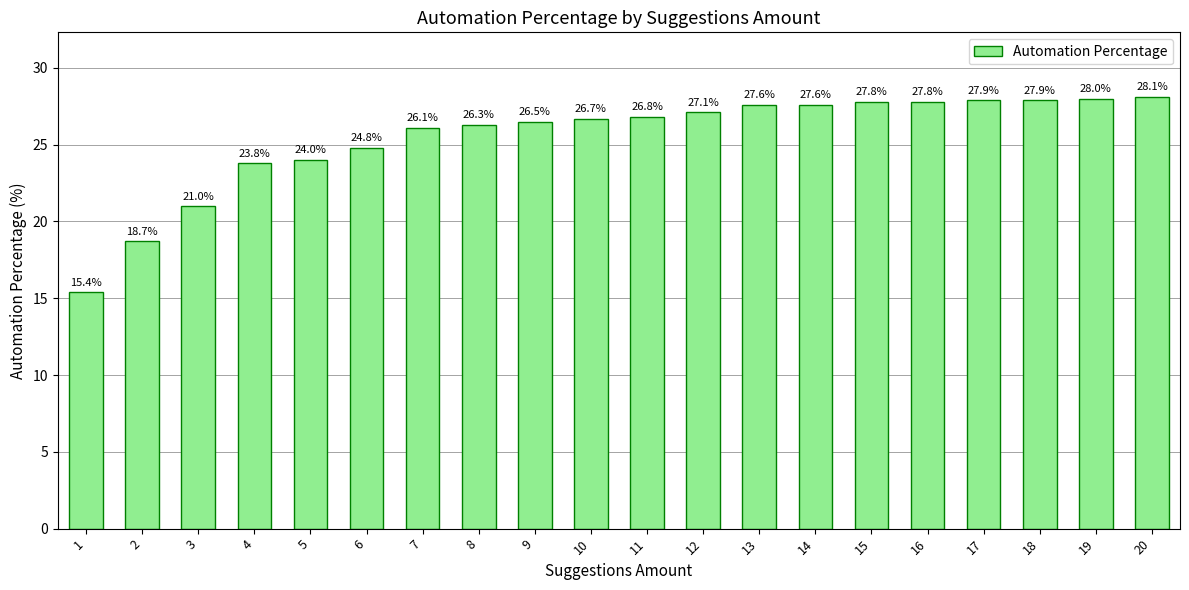

True or false: the data shows 40.7 at 14.

False